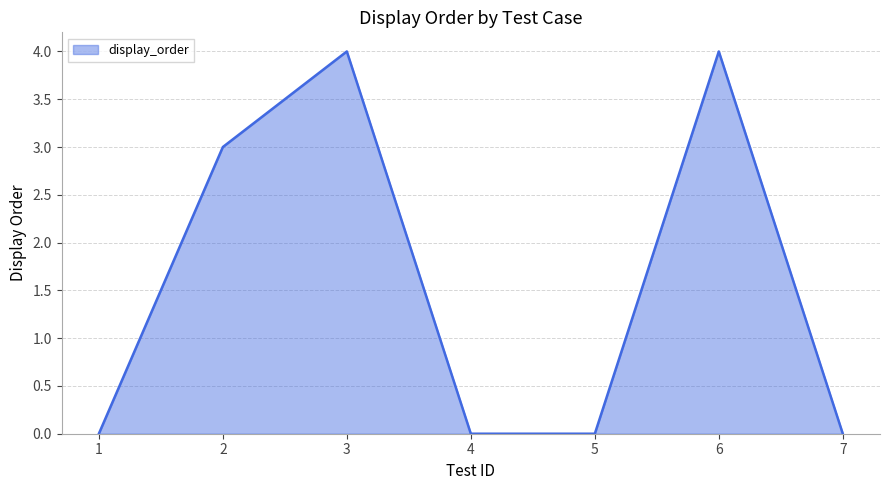

What is the ratio of the value at 3 to the value at 2?

1.3